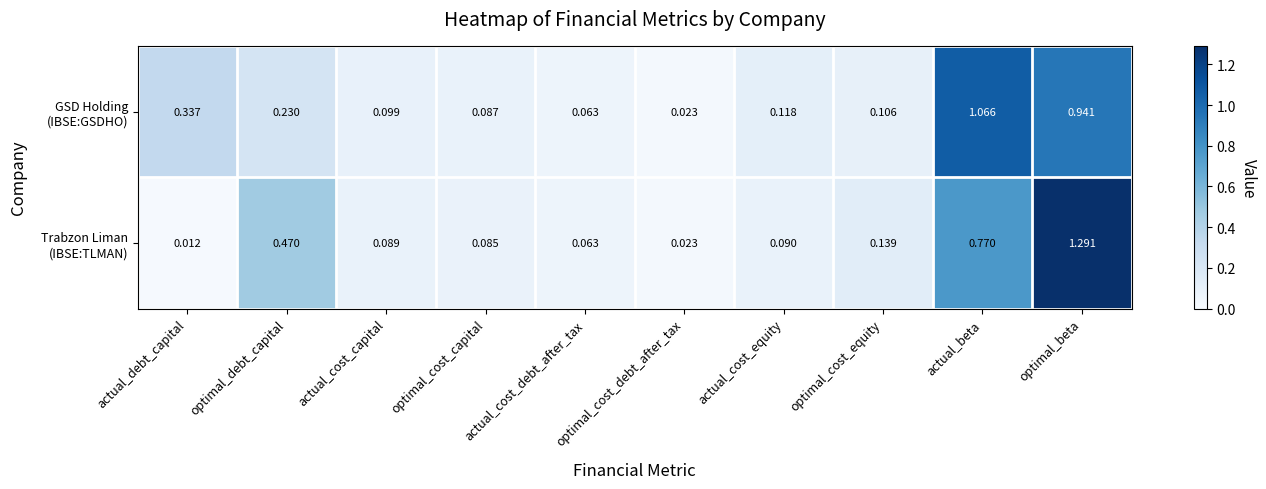

At which category is the sum across all series the highest?

optimal_beta